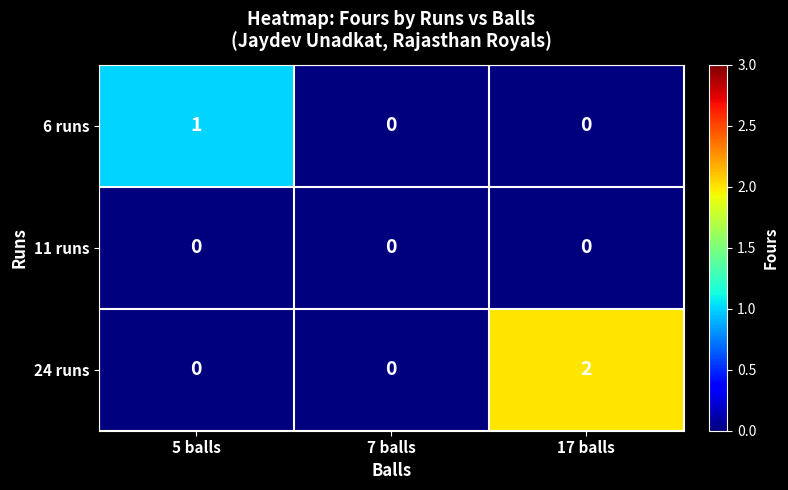

List the series in order of their overall mean, highest first.

24 runs, 6 runs, 11 runs